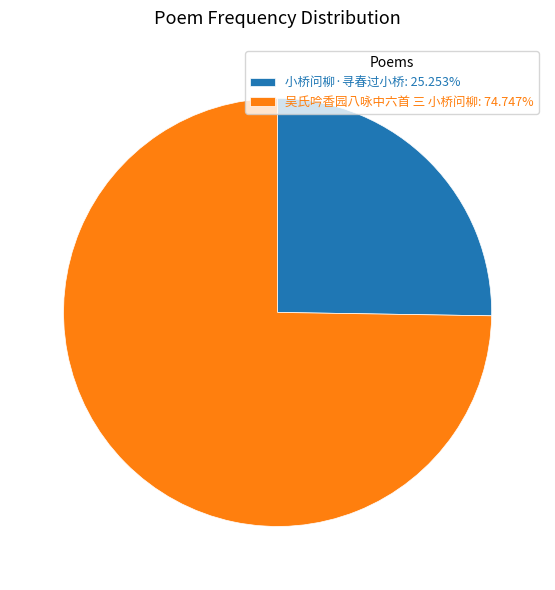

Does 吴氏吟香园八咏中六首 三 小桥问柳: 74.747% represent more than half of the total?

Yes